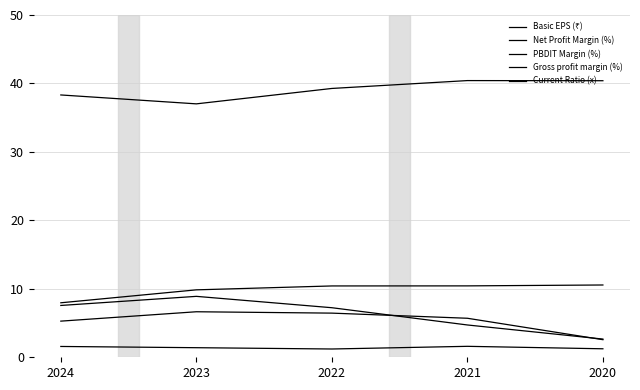

Where is the first local maximum for Current Ratio (x)?

2021